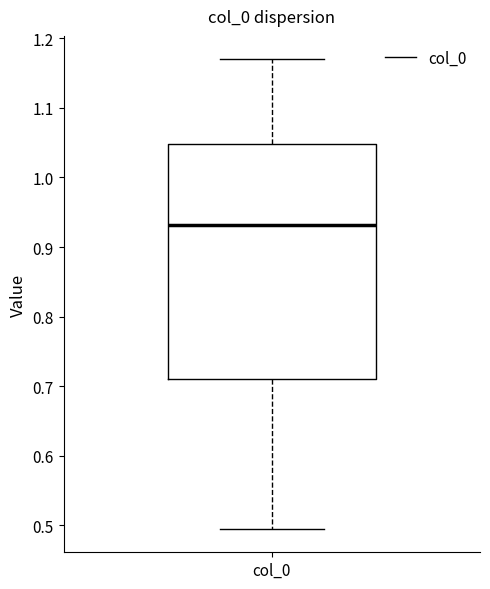

Read this box plot against the y-axis: the position of the median line, the range covered by the box, and the ends of both whiskers. The values are not printed on the chart, so give them approximately, as read against the axis.

median 0.93, box 0.71 to 1.05, whiskers 0.49 to 1.17